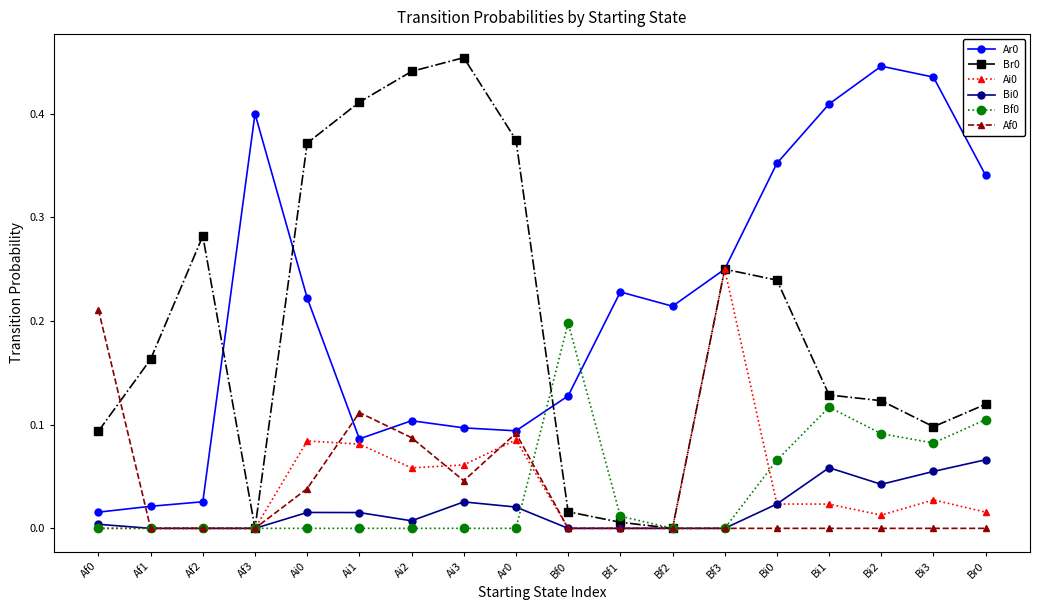

What is the label of the 4th point from the left?

Af3